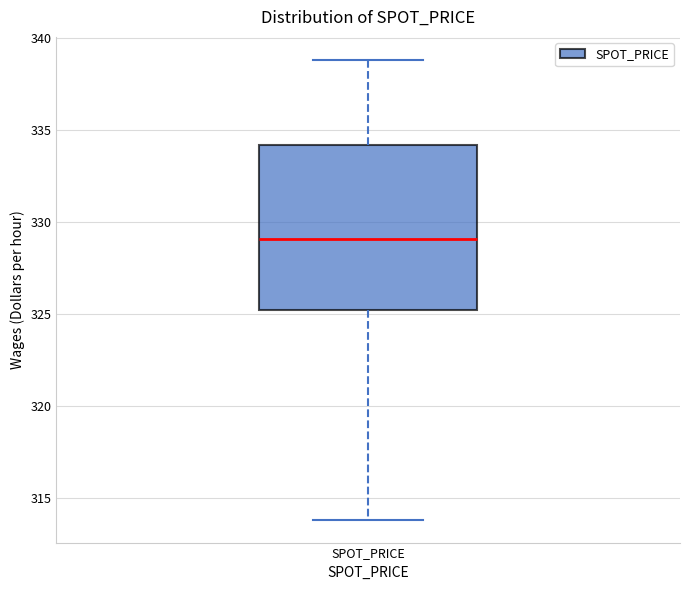

Where does the upper whisker of the box for SPOT_PRICE end on the y-axis? The values are not printed on the chart, so give them approximately, as read against the axis.

339